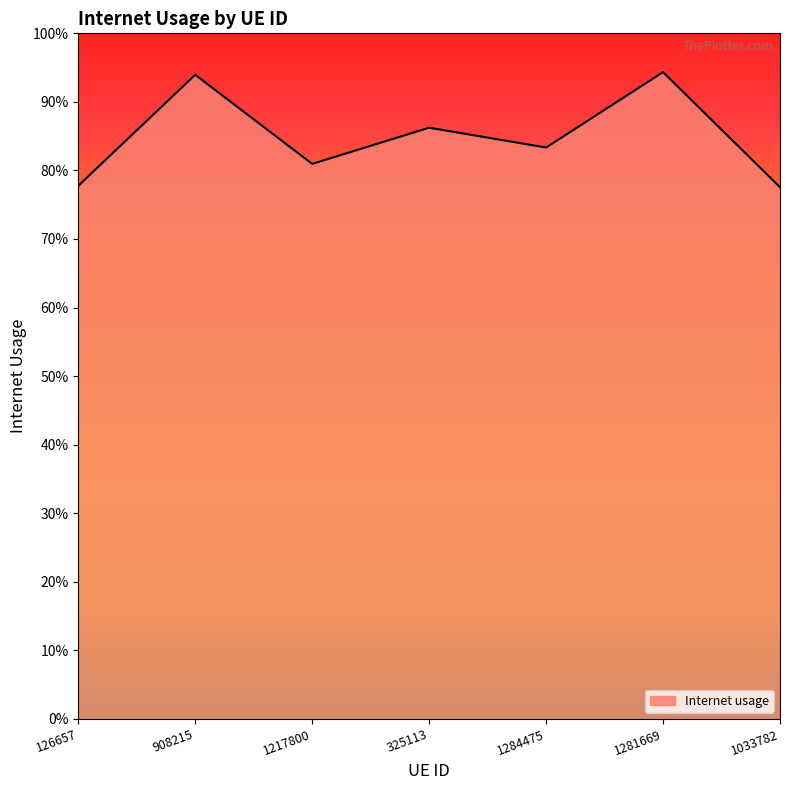

Does the chart display data point markers on the line(s)?

No